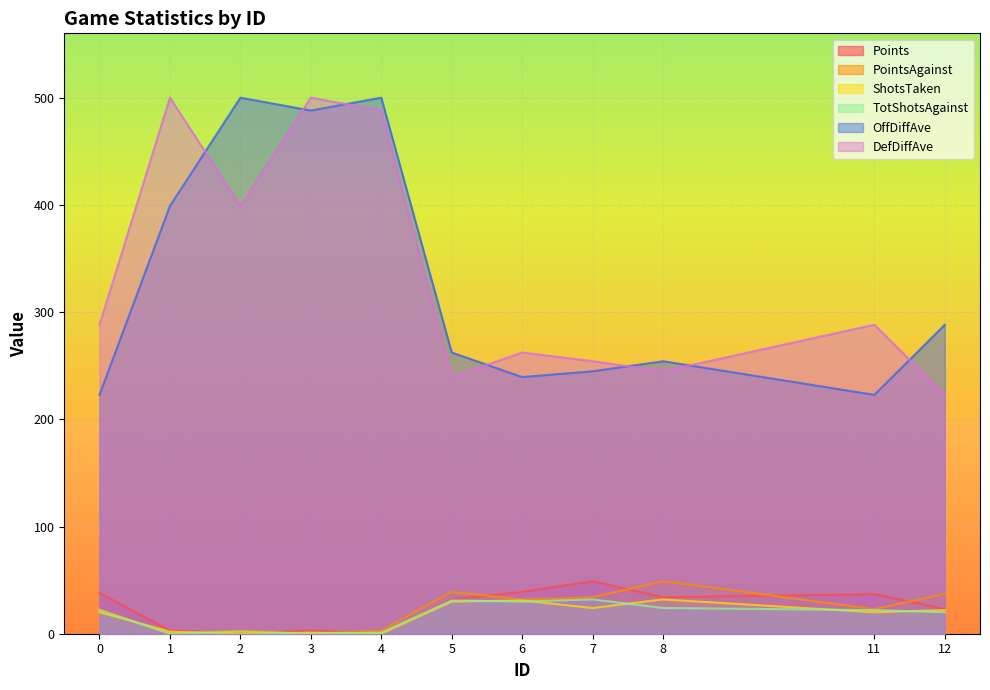

At how many categories does at least one series exceed 163?

11